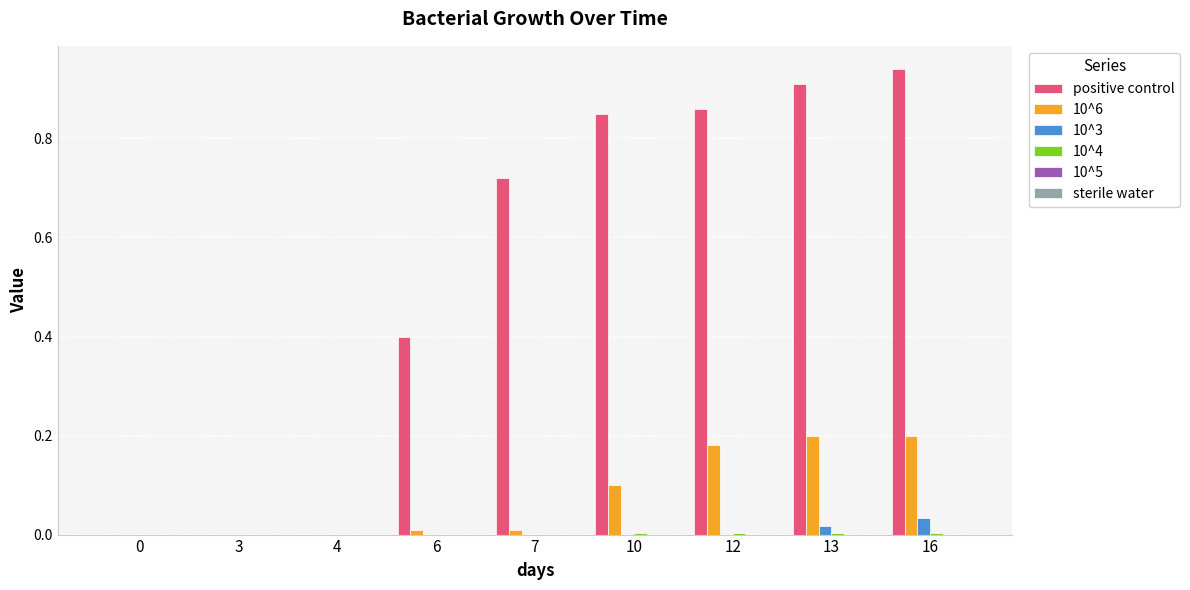

Which series has the largest total across all categories?

positive control